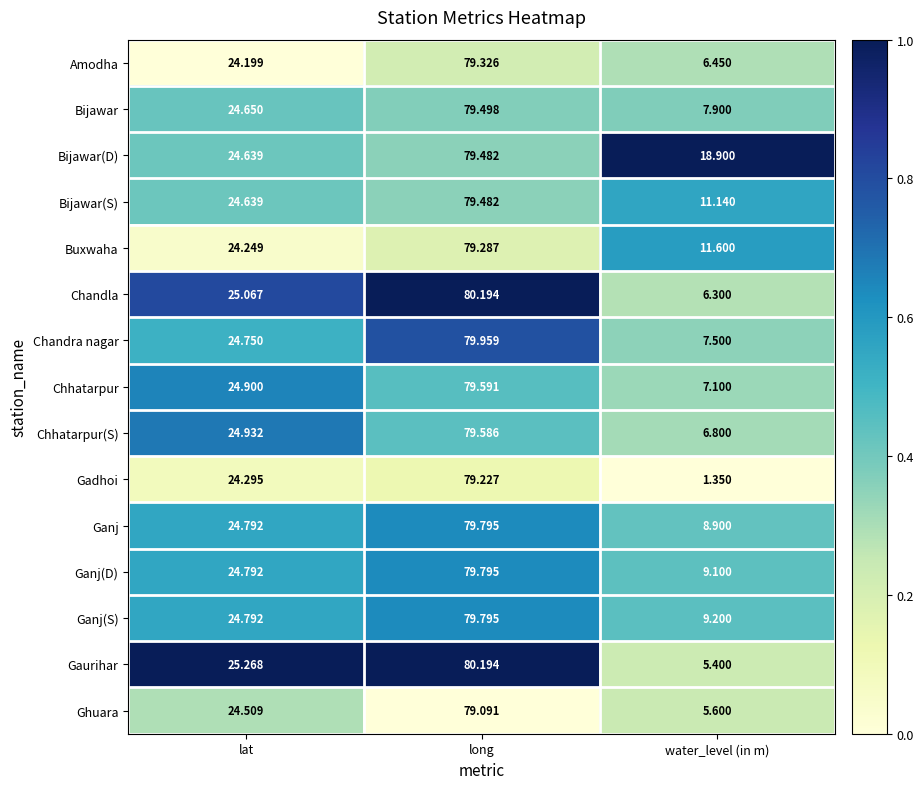

How many categories are shown in the chart?

3